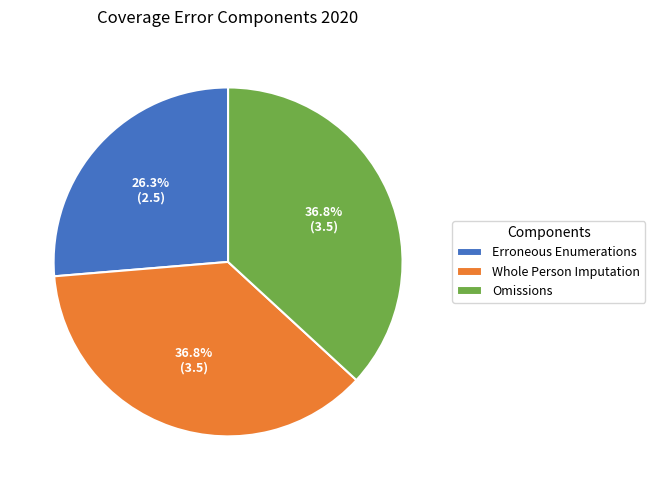

Do Erroneous Enumerations and Whole Person Imputation together represent more than half of the pie?

Yes